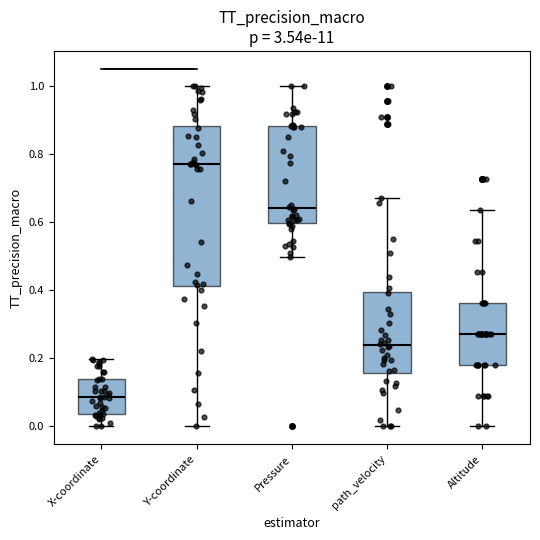

Reading left to right, read every box against the y-axis: the position of its median line, the range the box covers, and the ends of its whiskers. The values are not printed on the chart, so give them approximately, as read against the axis.

X-coordinate: median 0.08, box 0.04 to 0.14, whiskers 0.00 to 0.20
Y-coordinate: median 0.76, box 0.42 to 0.88, whiskers 0.00 to 1.00
Pressure: median 0.64, box 0.60 to 0.88, whiskers 0.50 to 1.00
path_velocity: median 0.24, box 0.16 to 0.40, whiskers 0.00 to 0.68
Altitude: median 0.28, box 0.18 to 0.36, whiskers 0.00 to 0.64